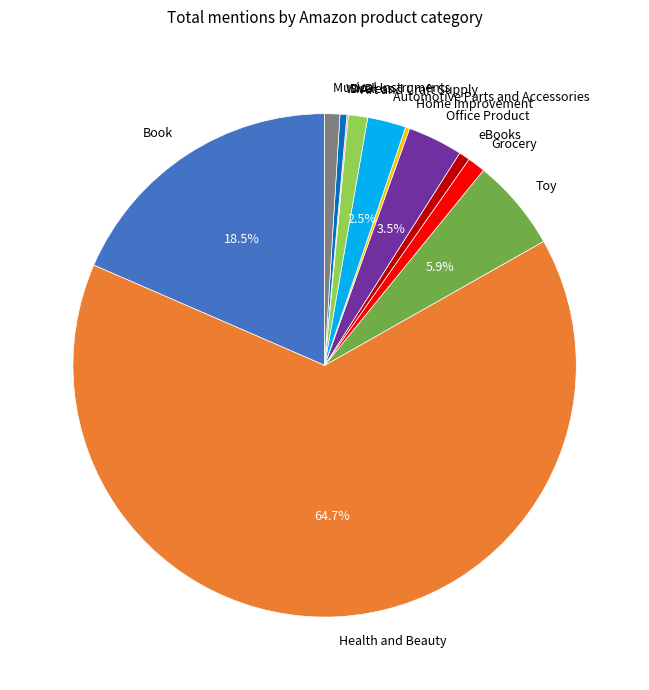

Is Health and Beauty the majority of the pie?

Yes